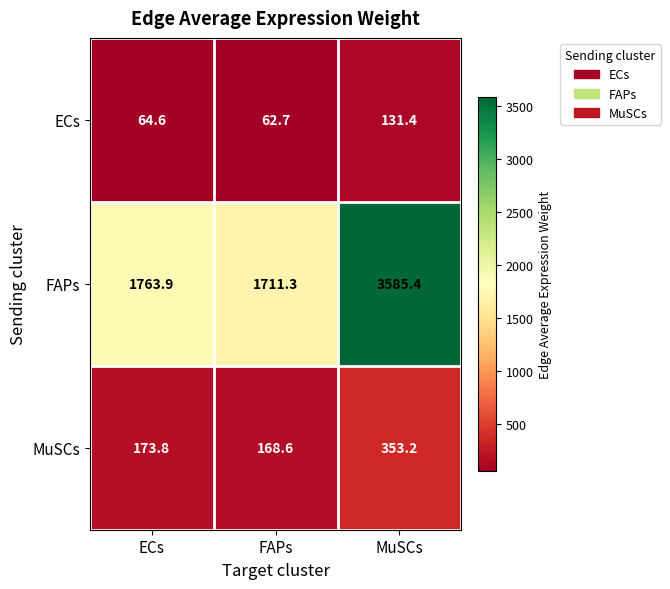

Which series has the largest total across all categories?

FAPs